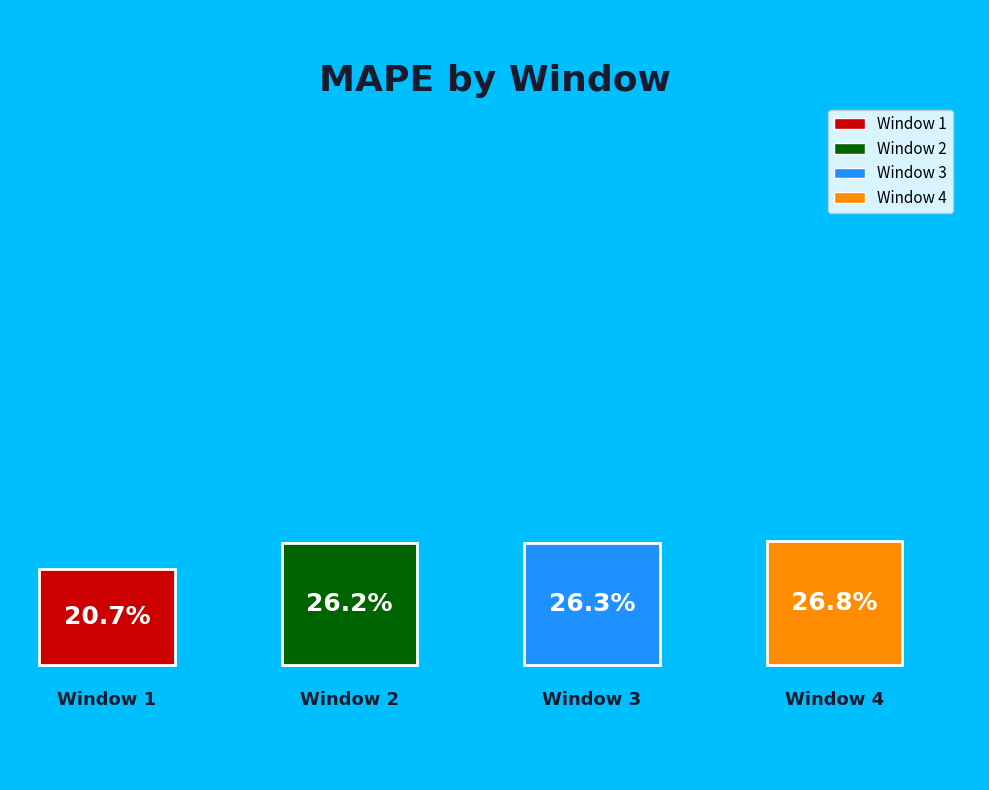

What percentage is NOT represented by 4?

73.2%